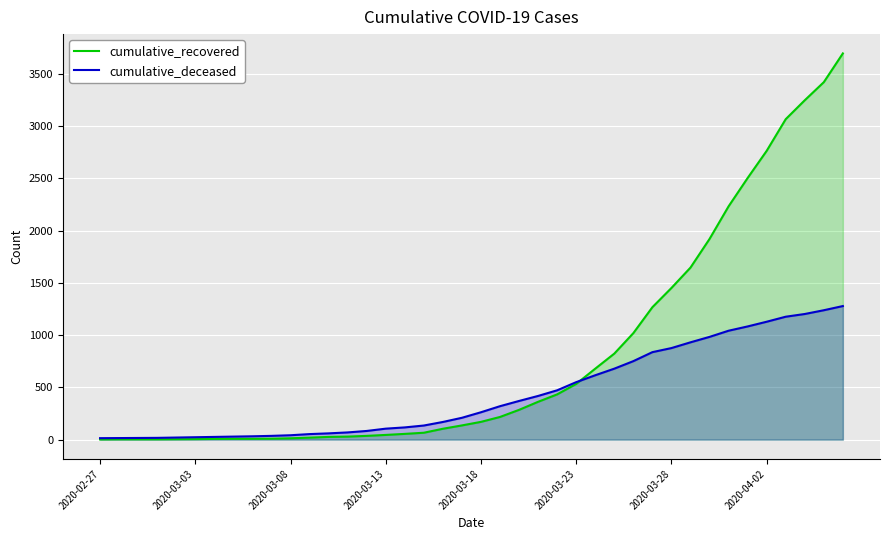

The value of cumulative_recovered at 8 is 8. True or false?

True